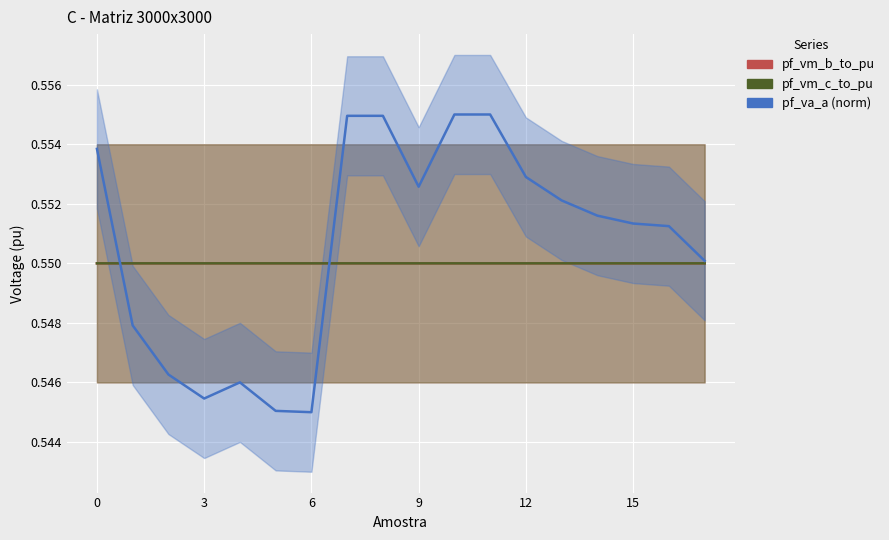

Which has a higher value, 3 or 6?

3